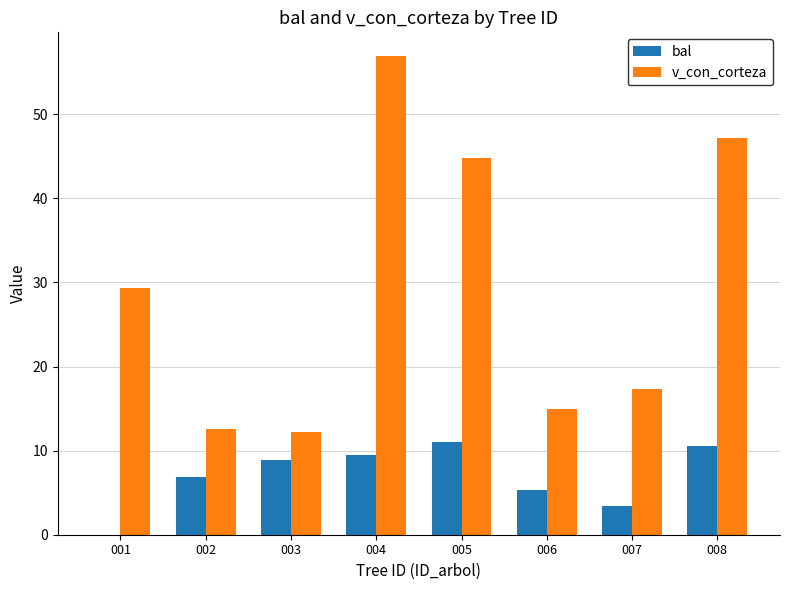

The value of bal at 007 is 5.6. True or false?

False